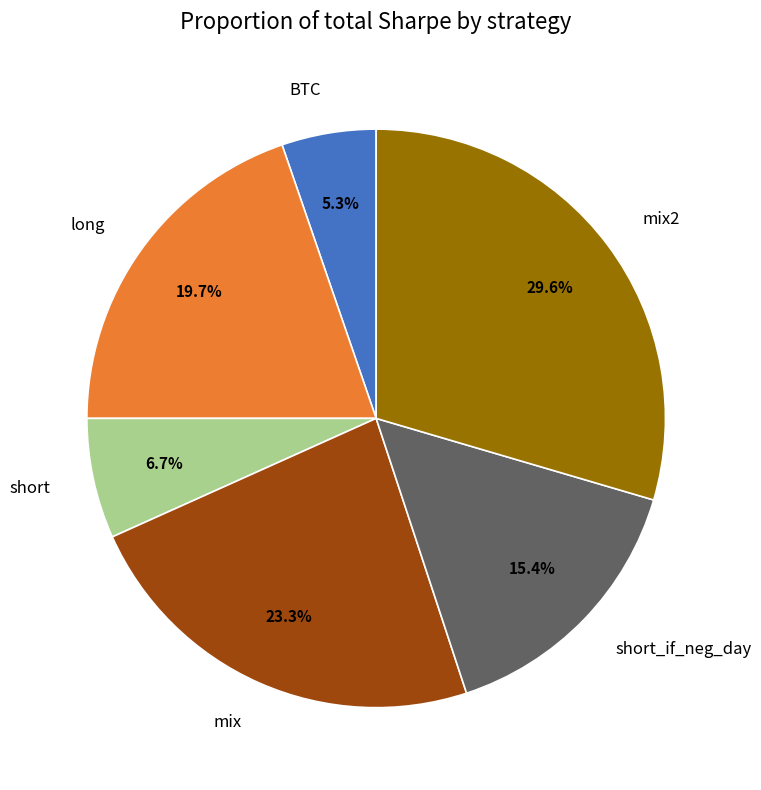

True or false: short_if_neg_day accounts for 26% of the total.

False